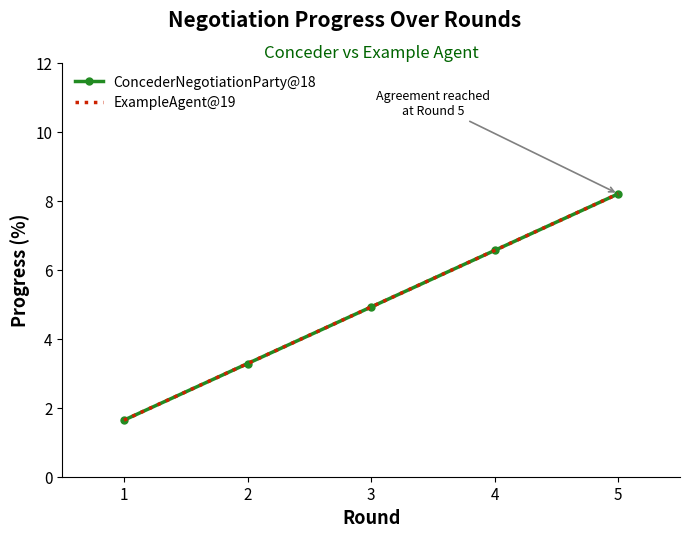

What is the difference between the ExampleAgent@19 values at 4 and 5?

1.6